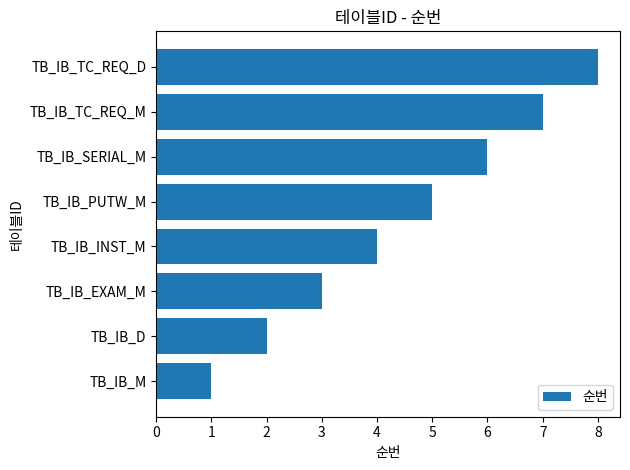

How many data points does each series have?

8